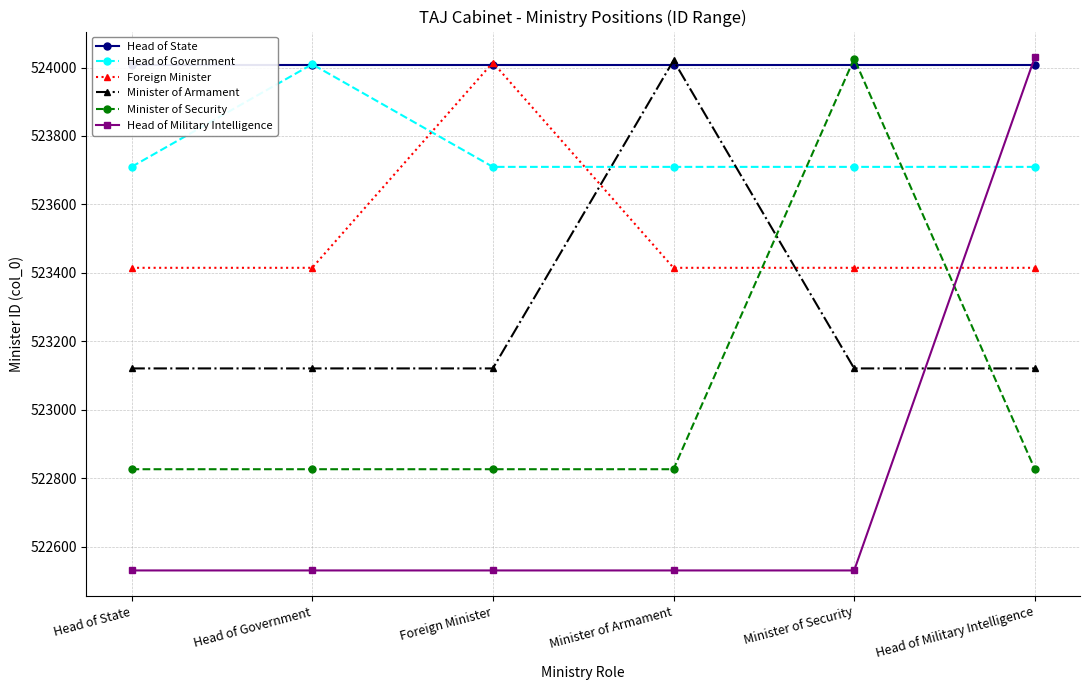

Rank the categories by Minister of Security value from lowest to highest.

Head of State, Head of Government, Foreign Minister, Minister of Armament, Head of Military Intelligence, Minister of Security